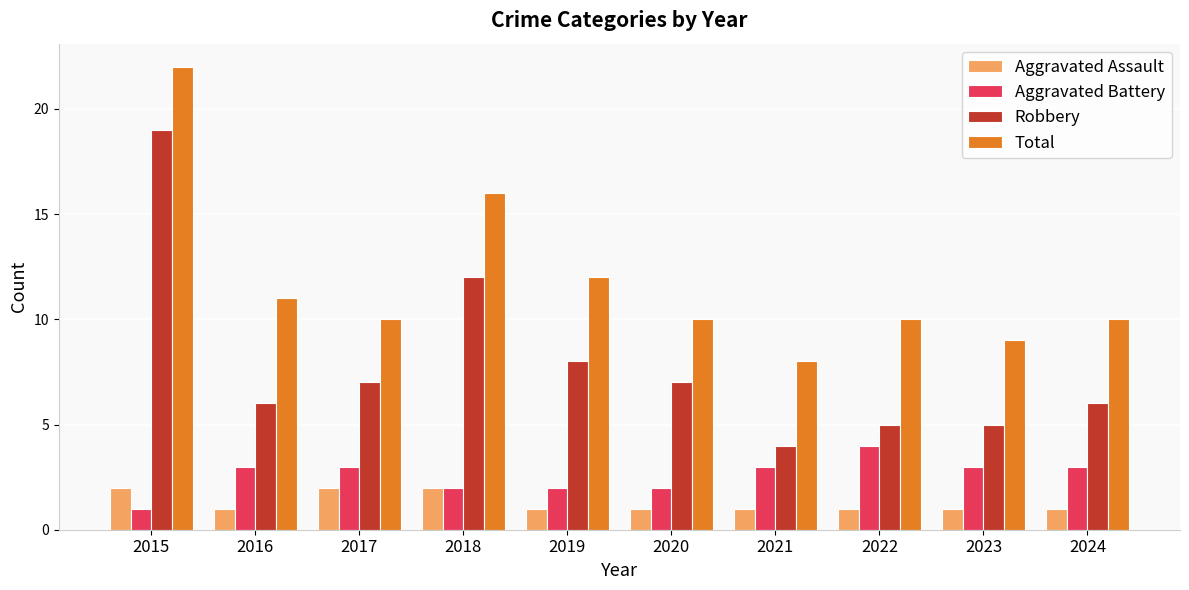

What are all the series names shown in the legend?

Aggravated Assault, Aggravated Battery, Robbery, Total